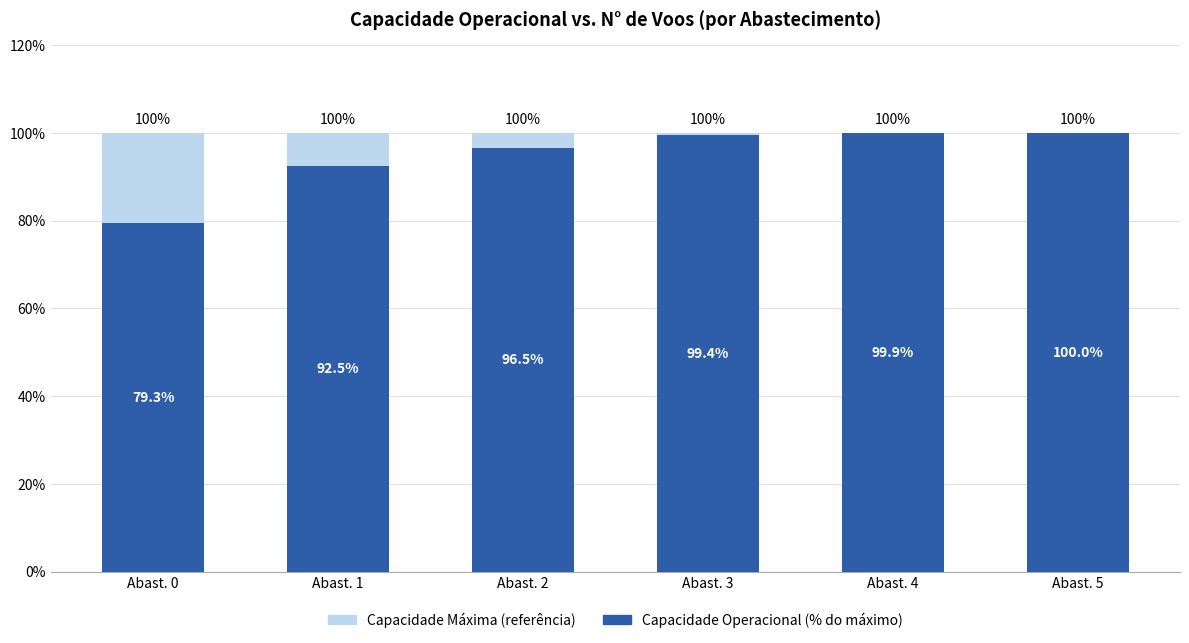

Reading right to left, what are all the values shown in this chart?

Capacidade Máxima (referência): 100.0	100.0	100.0	100.0	100.0	100.0
Capacidade Operacional (% do máximo): 100.0	99.9	99.4	96.5	92.5	79.3